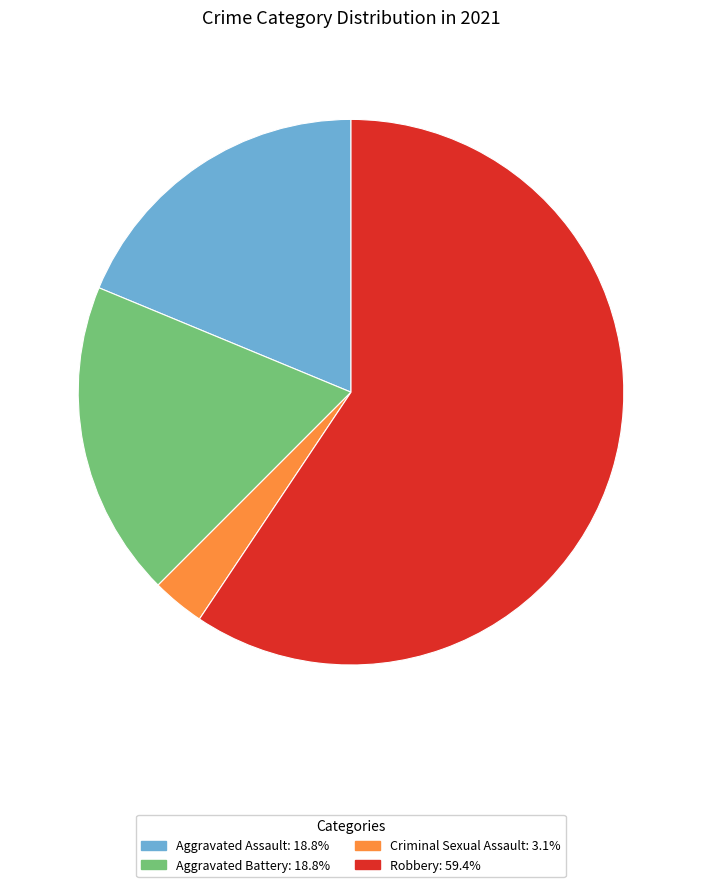

Does any single category account for the majority?

Yes